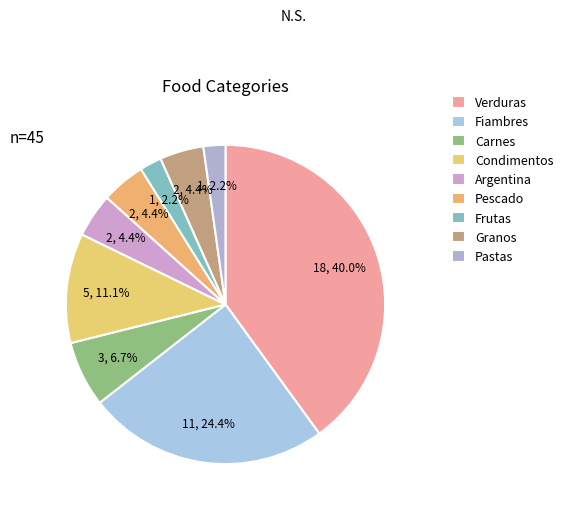

What is the total percentage of Condimentos and Fiambres?

35.6%